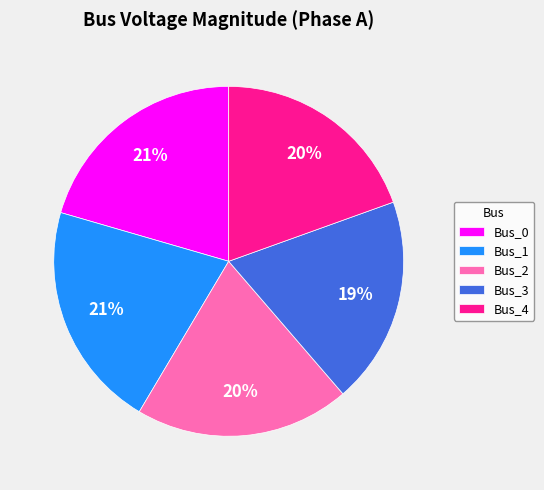

Do Bus_2 and Bus_4 together represent more than half of the pie?

No